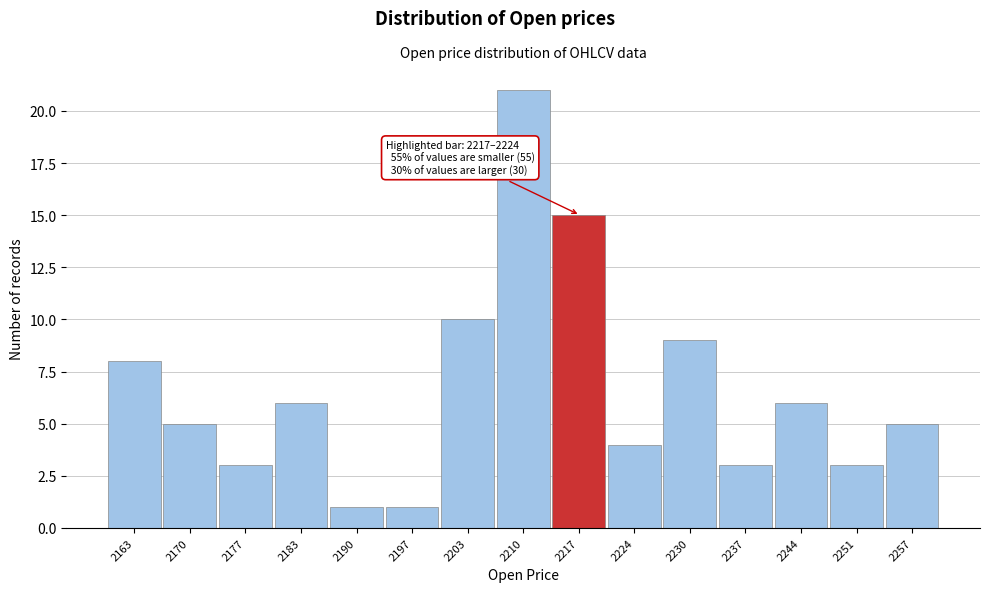

Reading left to right, what are all the values shown in this chart?

8	5	3	6	1	1	10	21	15	4	9	3	6	3	5